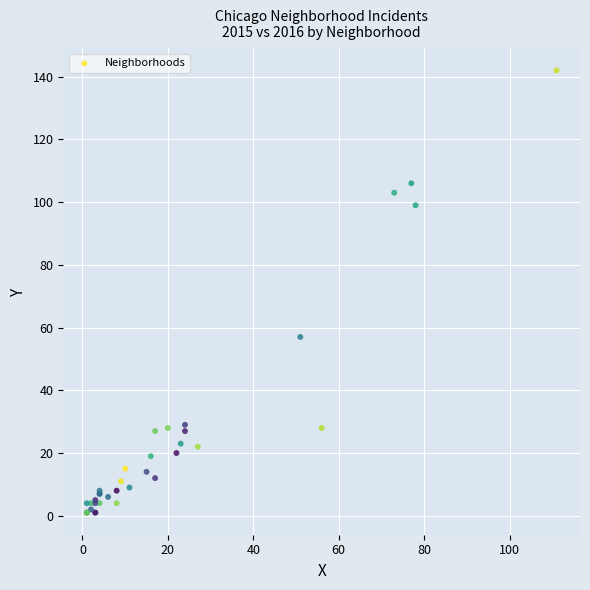

What Y value in the scatter plot is closest to 71?

57